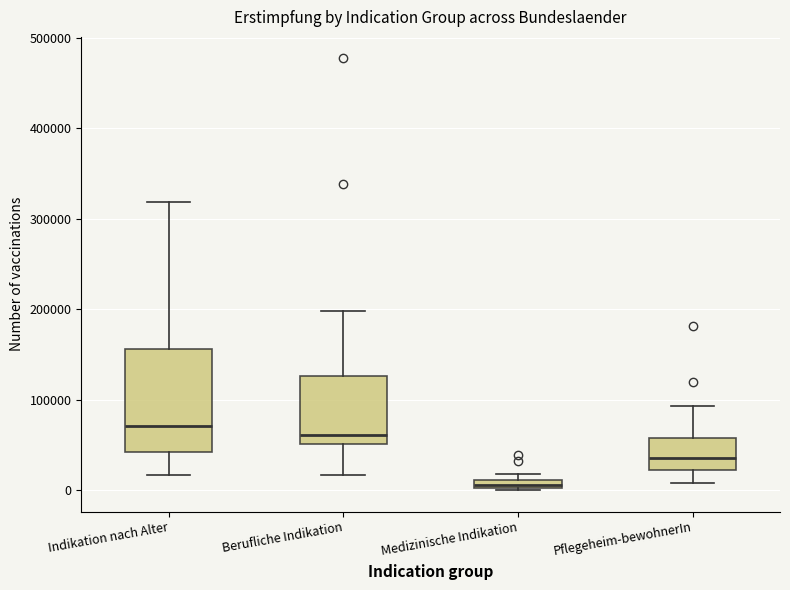

Where is the lower edge of the box for Berufliche Indikation on the y-axis? The values are not printed on the chart, so give them approximately, as read against the axis.

50000